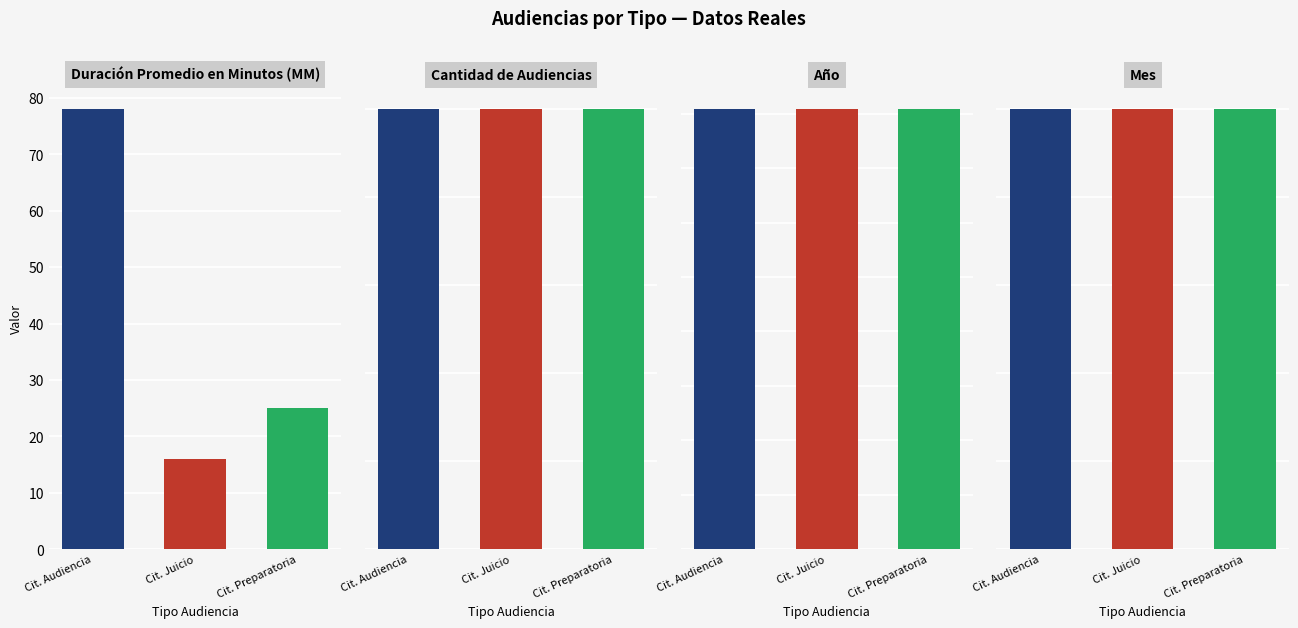

Are the bars grouped side by side (vs. stacked)?

Yes